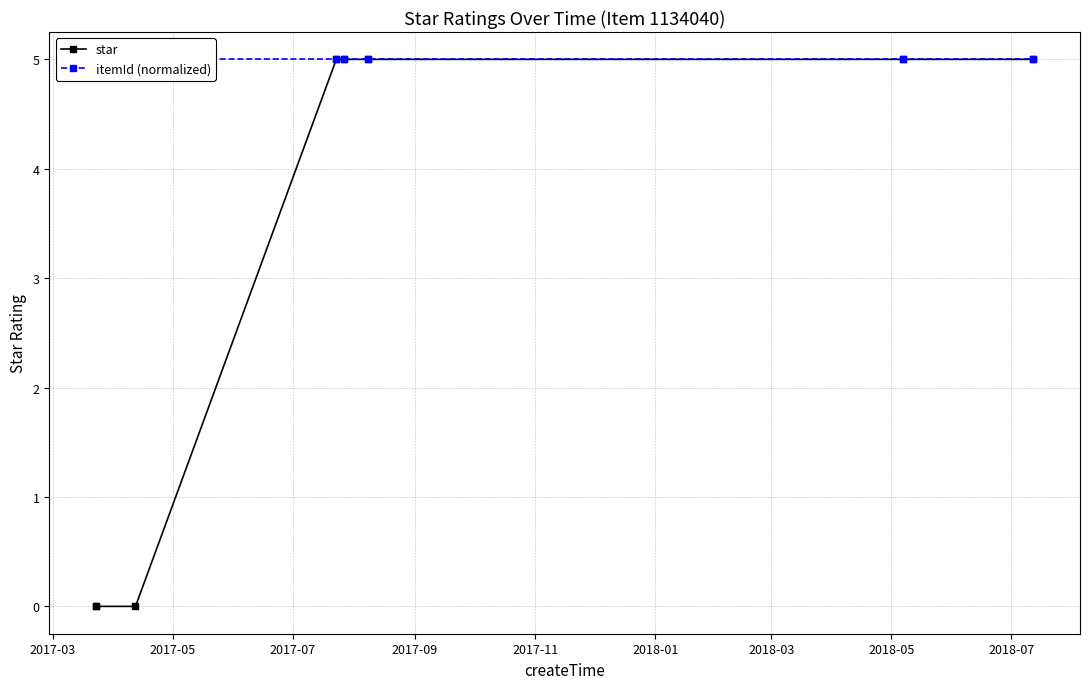

Which series has the largest total across all categories?

itemId (normalized)